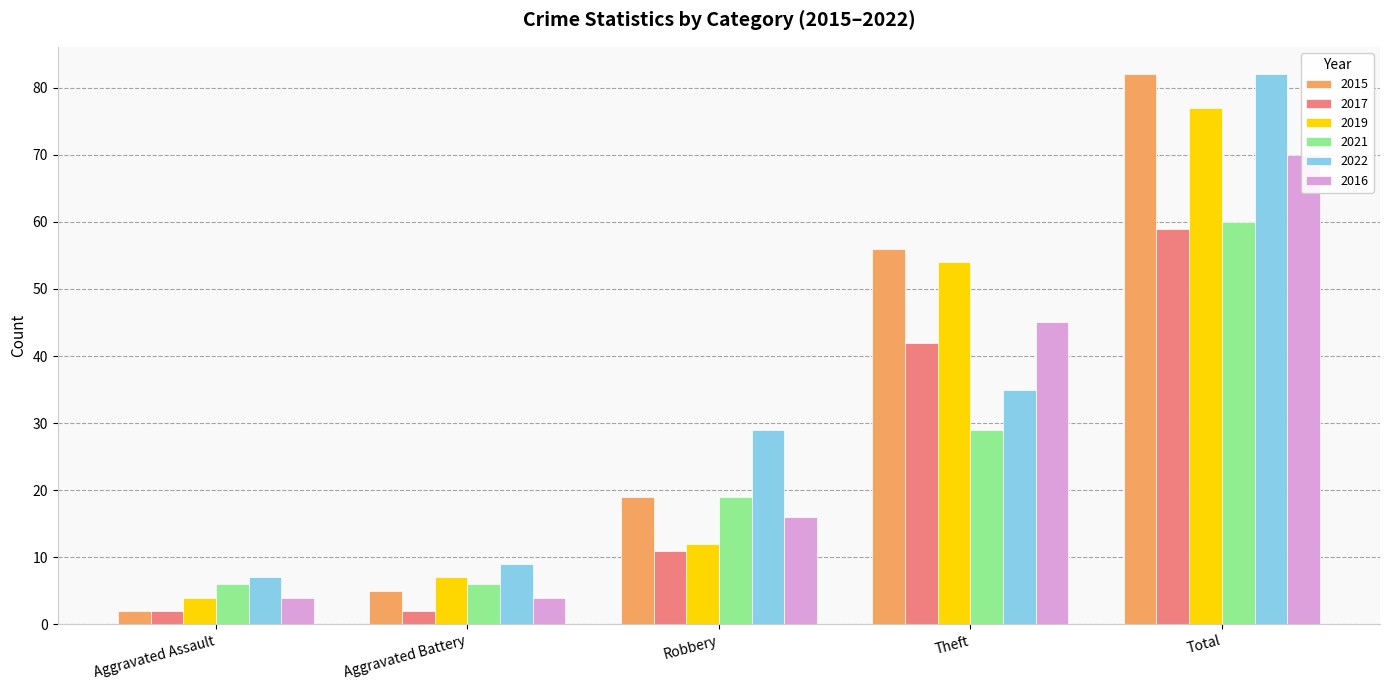

Is it true that 2015 equals 12 at Theft?

False